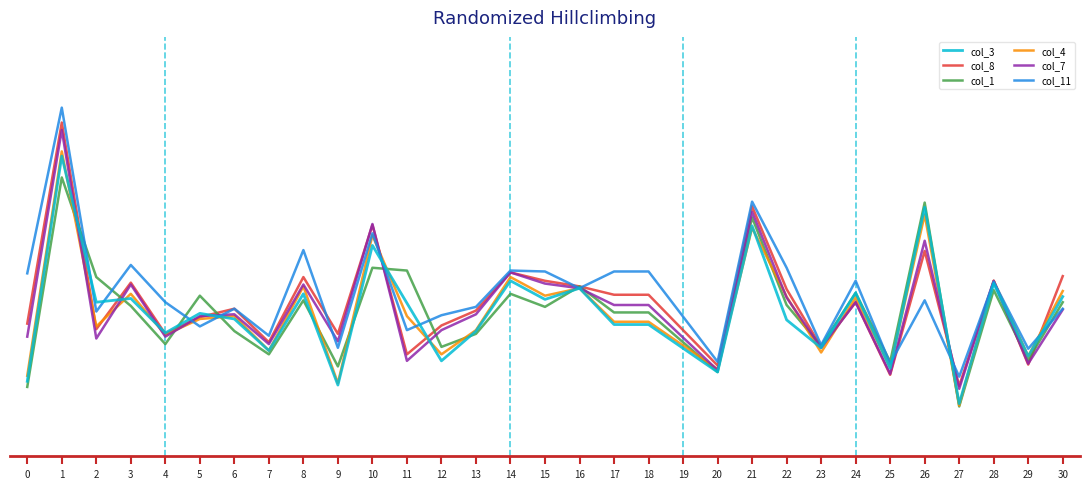

What are all the series names shown in the legend?

col_3, col_8, col_1, col_4, col_7, col_11